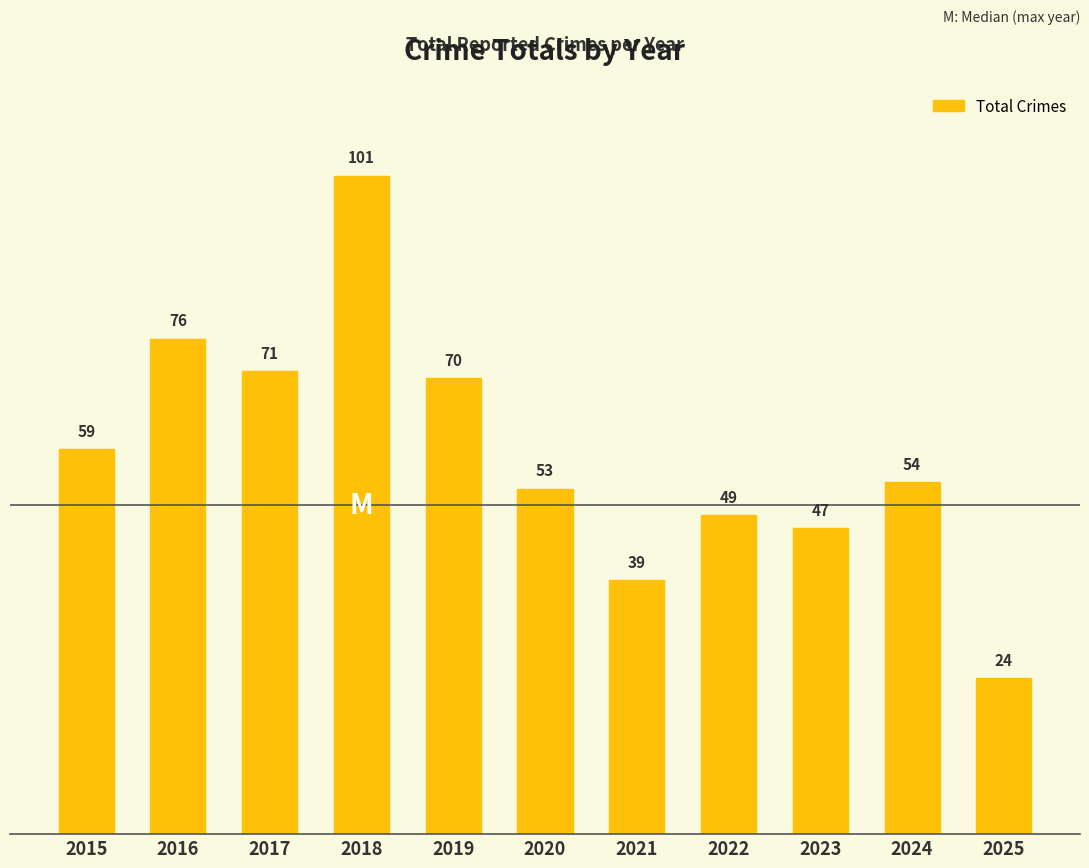

How many bars are there in total?

11